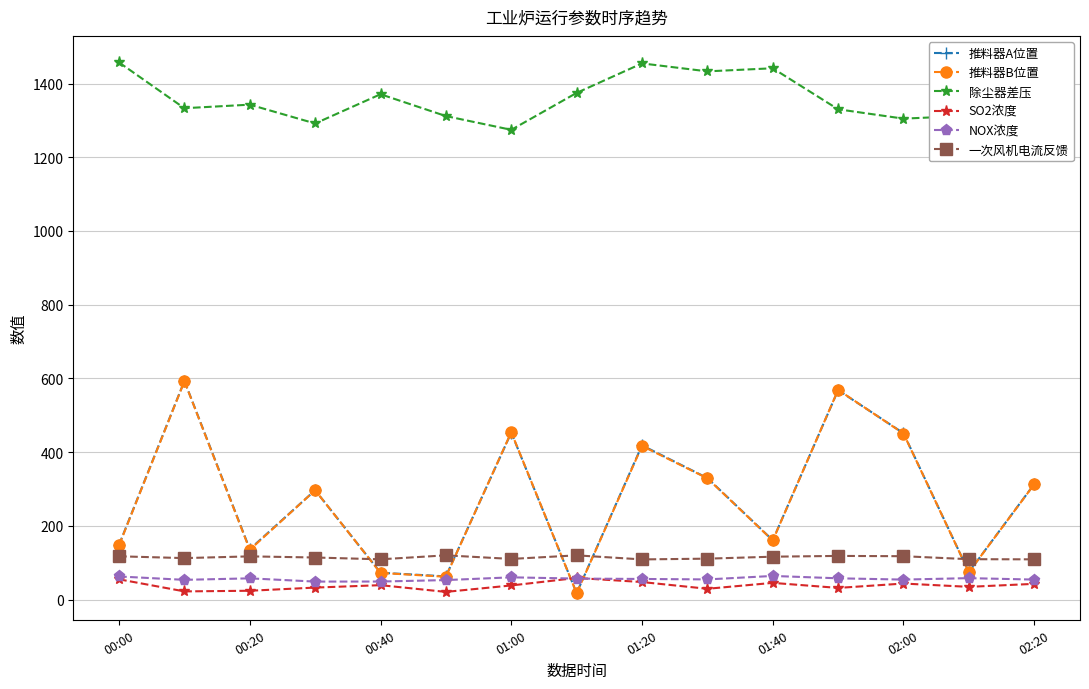

What is the difference between the maximum and minimum values in the 一次风机电流反馈 series?

11.1